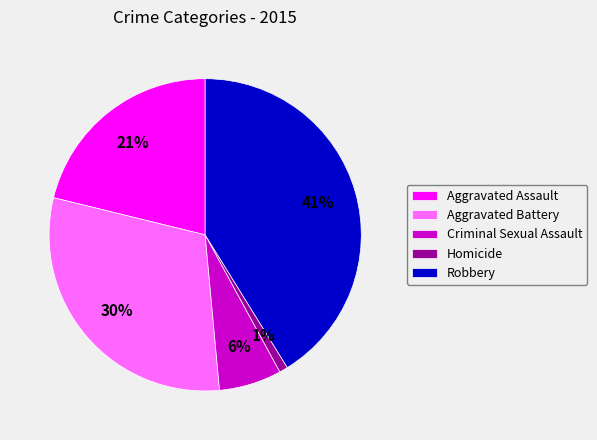

To the nearest percent, what portion does Aggravated Assault represent?

21%